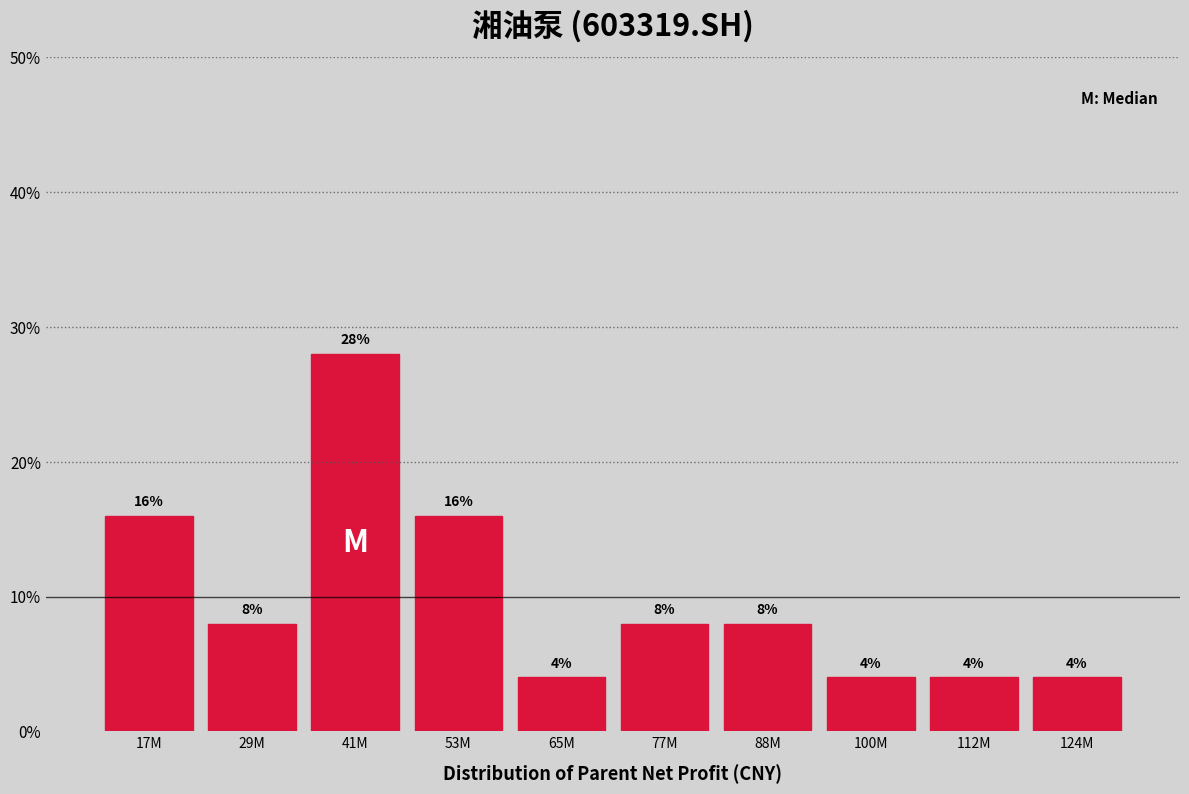

Reading left to right, extract all data points from this chart.

16.0	8.0	28.0	16.0	4.0	8.0	8.0	4.0	4.0	4.0